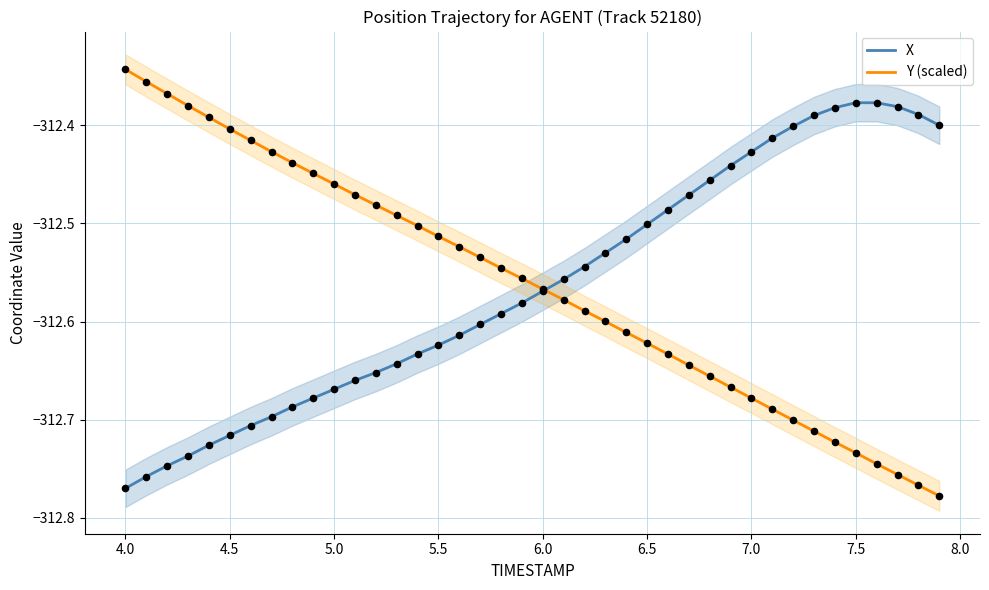

Which series has the largest total across all categories?

X